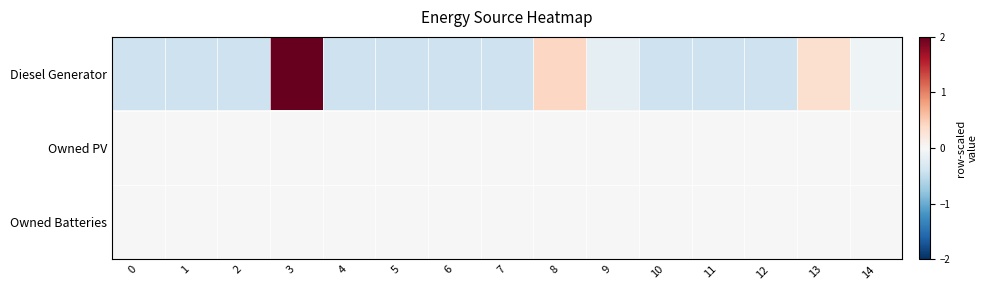

At which category is the sum across all series the highest?

3